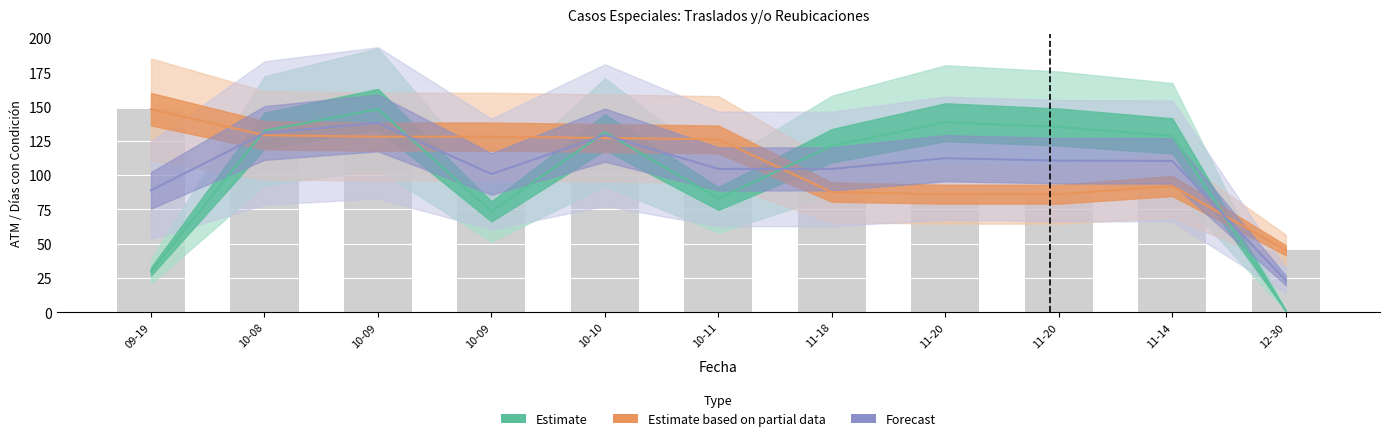

Reading left to right, extract all data points from this chart.

INCIDENTE: 148.0	129.0	128.0	128.0	127.0	126.0	87.5	86.0	86.0	92.0	45.1
ATM: 29.6	132.3	148.0	73.5	131.2	82.8	121.4	138.5	135.0	128.5	1.1